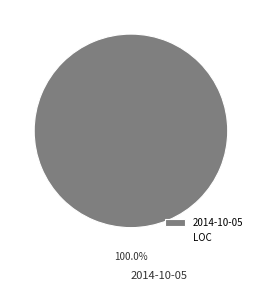

Is there any slice that represents more than half of the pie?

Yes